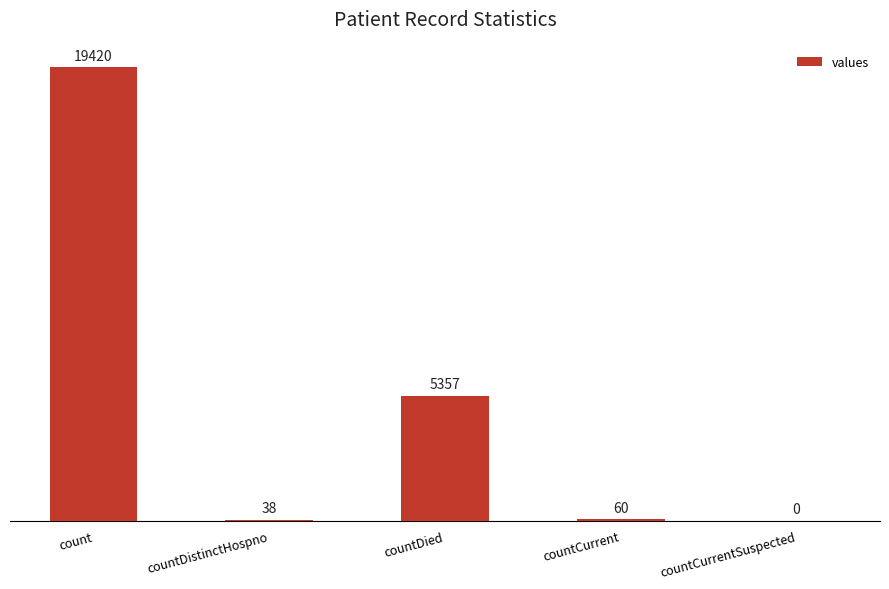

What is the greatest value displayed?

19420